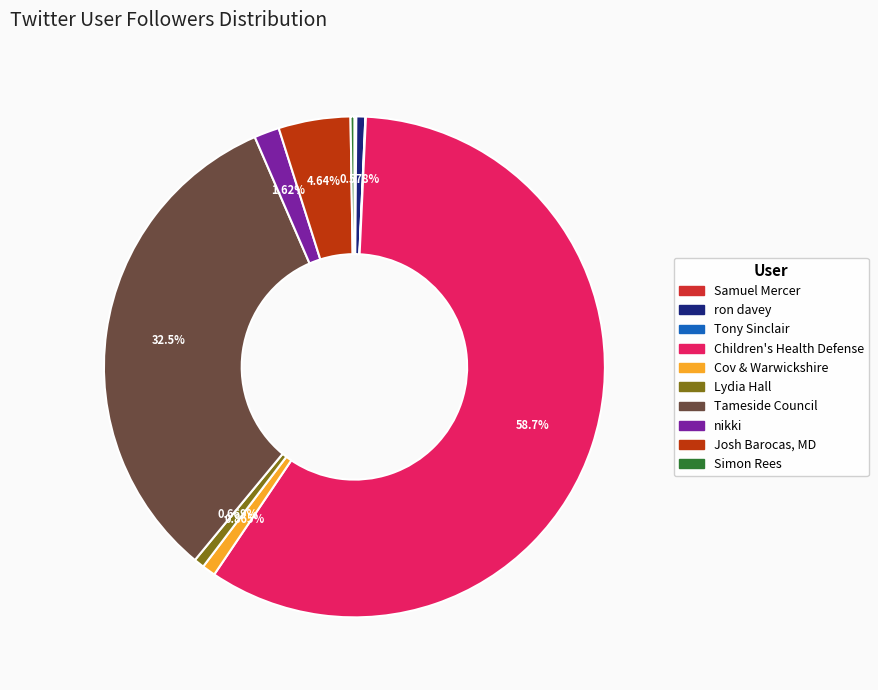

Is it true that nikki is 2% of the pie?

True